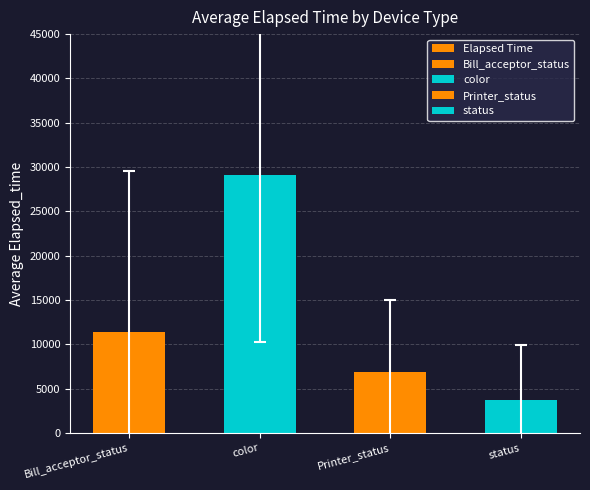

The chart shows a value of 6924 at Printer_status. True or false?

True